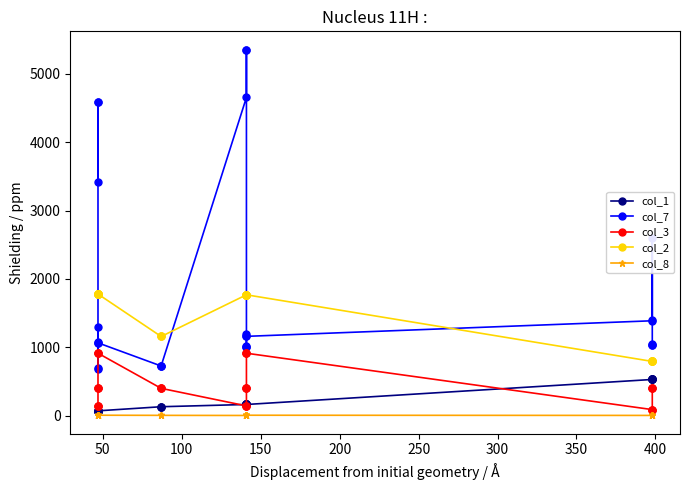

True or false: col_8 has more than 1 points higher than both neighbors.

True